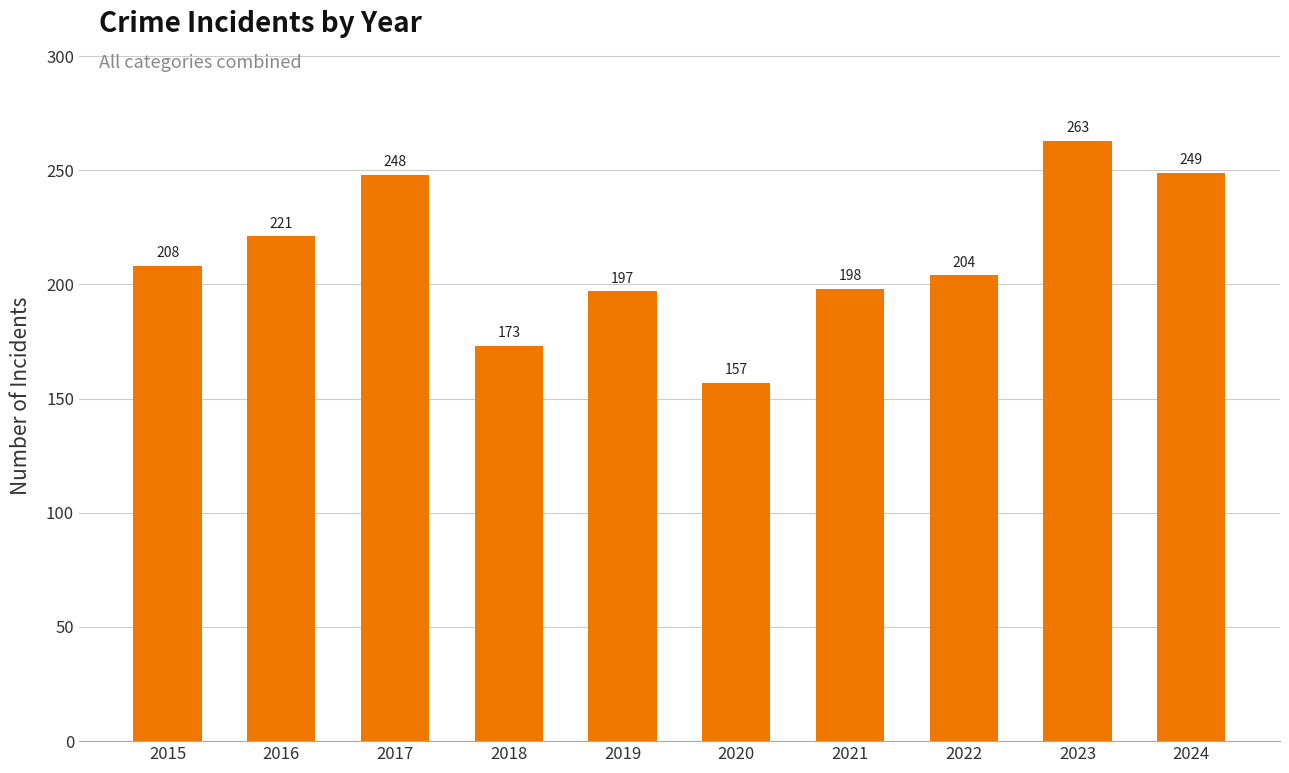

At which label is the value closest to 210?

2015